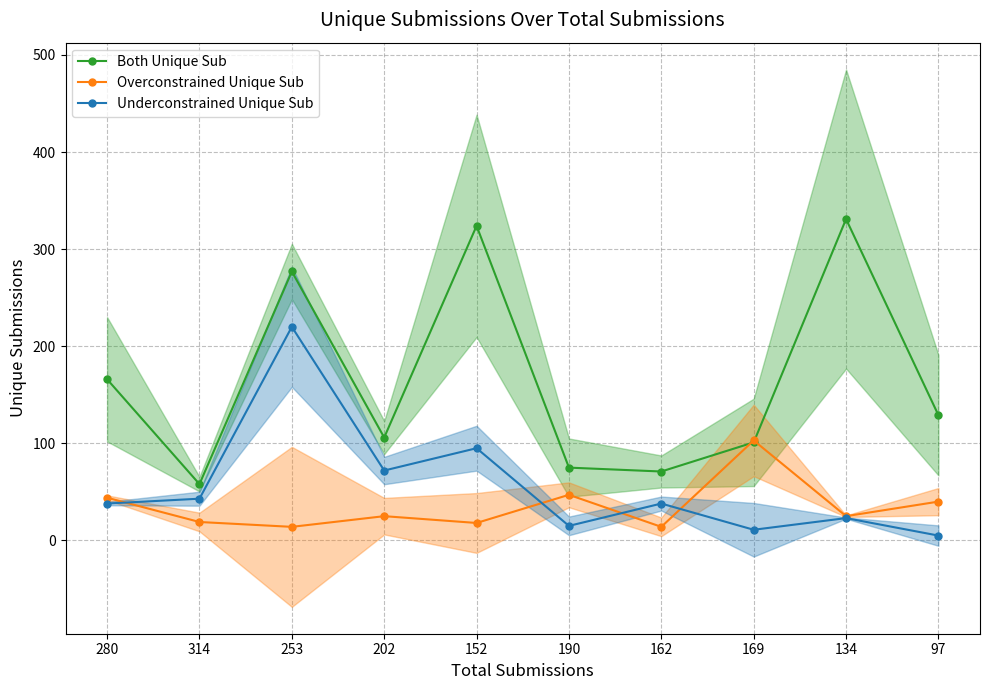

What is the sum of the Underconstrained Unique Sub values at 162 and 134?

61